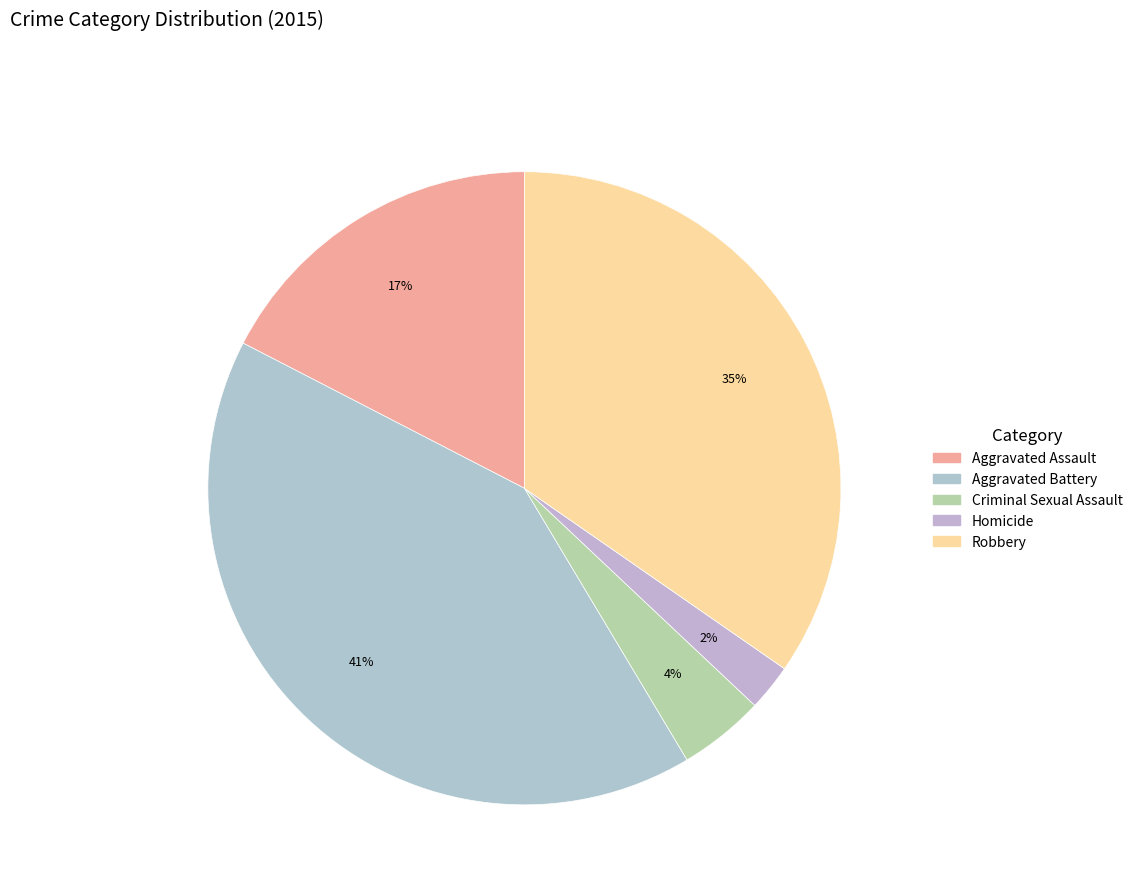

Which has a higher value, Robbery or Criminal Sexual Assault?

Robbery